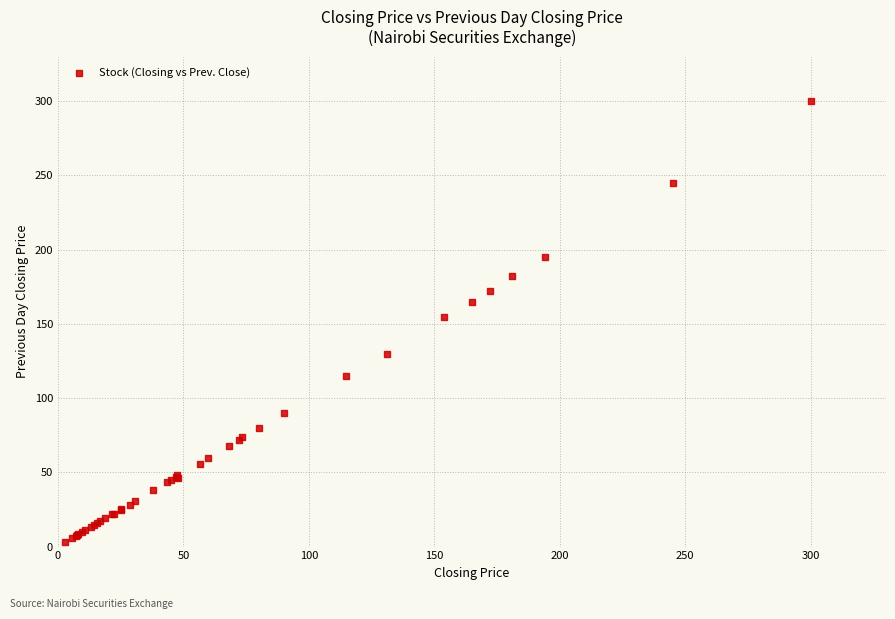

What Y value in the scatter plot is closest to 151?

155.0